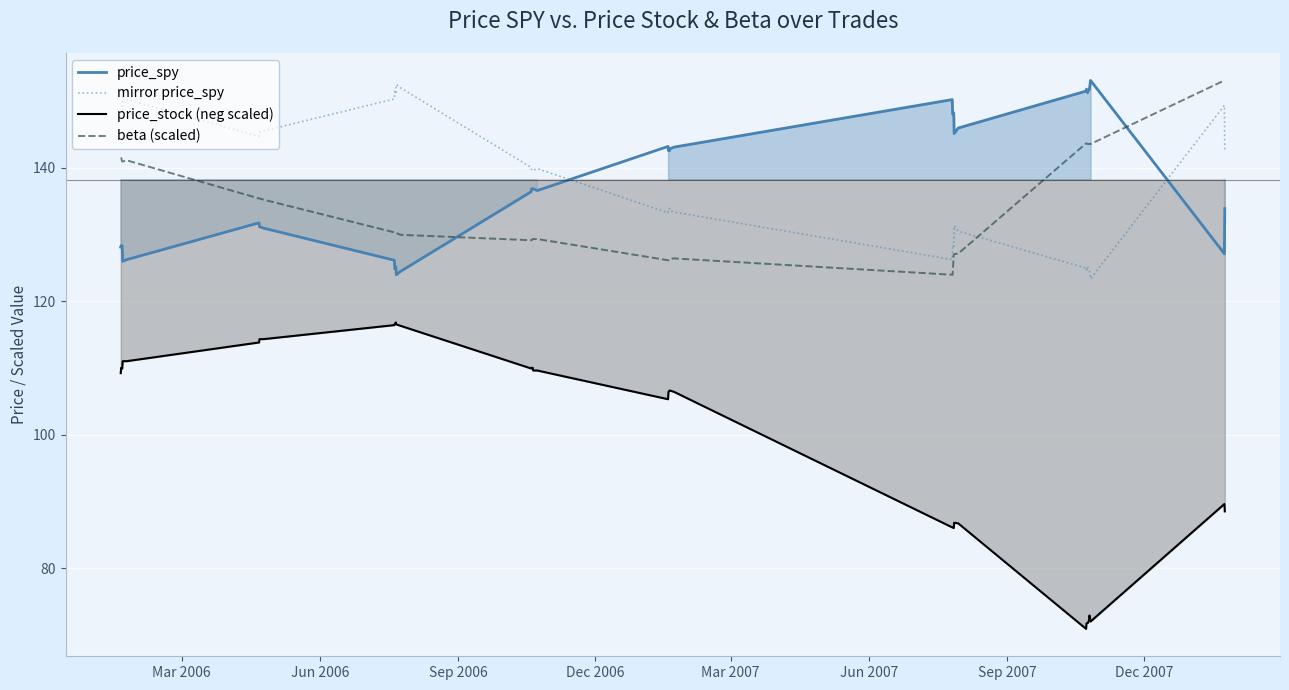

True or false: price_spy and price_stock (neg scaled) cross at least once.

False